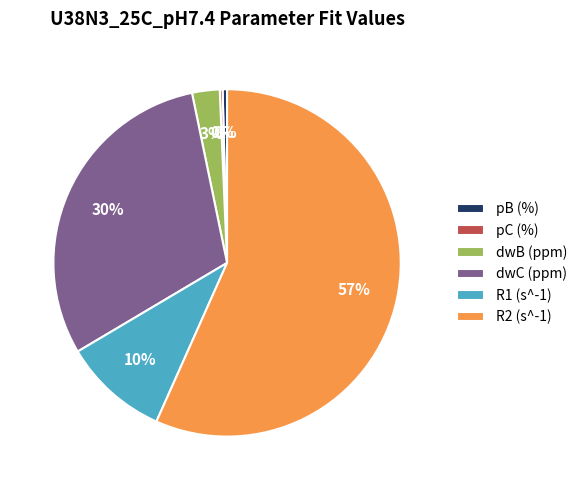

Which category has the biggest portion of the pie?

R2 (s^-1)